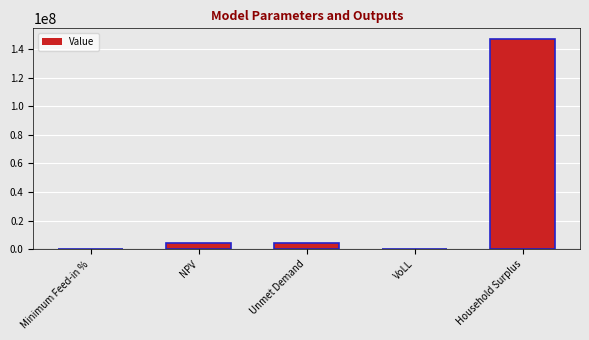

How many data points does each series have?

5